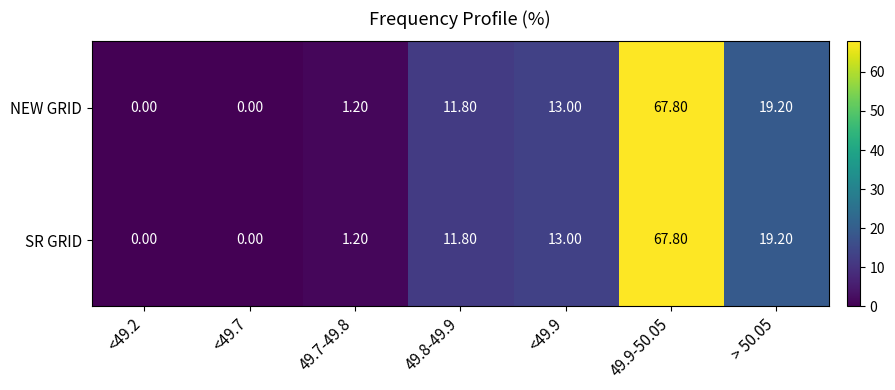

At how many categories does at least one series exceed 28?

1